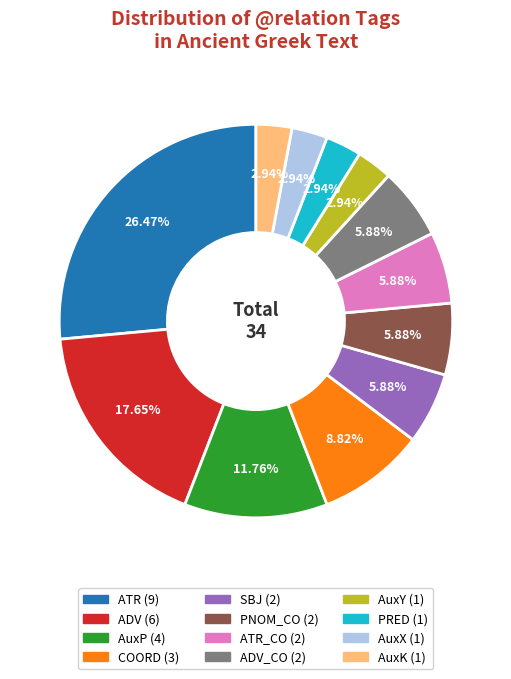

Does any single category account for the majority?

No